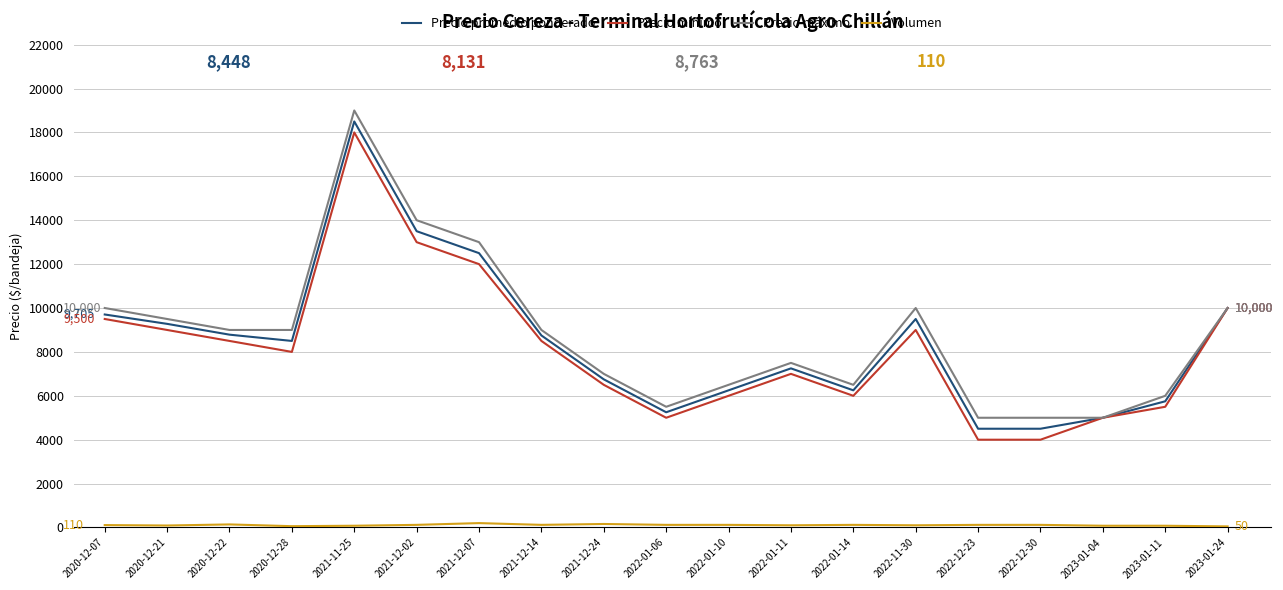

Where is the first local minimum for Precio promedio ponderado?

2020-12-28